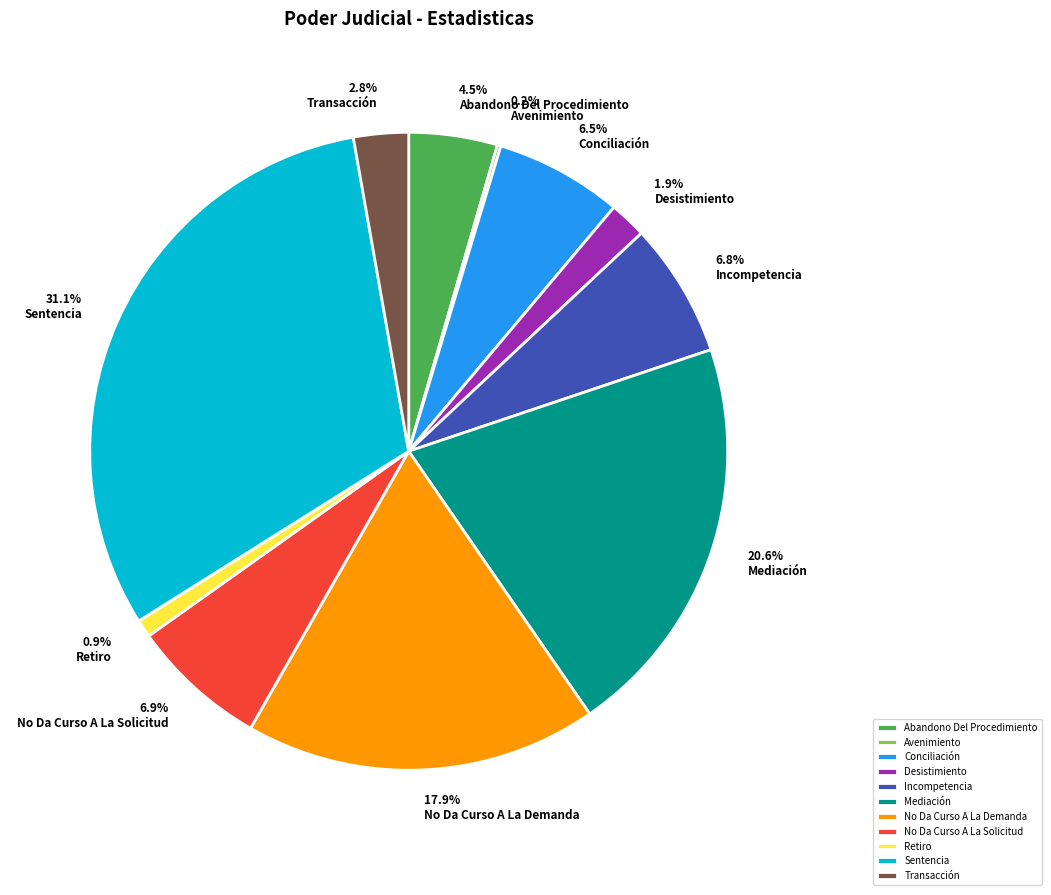

Does Retiro account for over 50% of the chart?

No